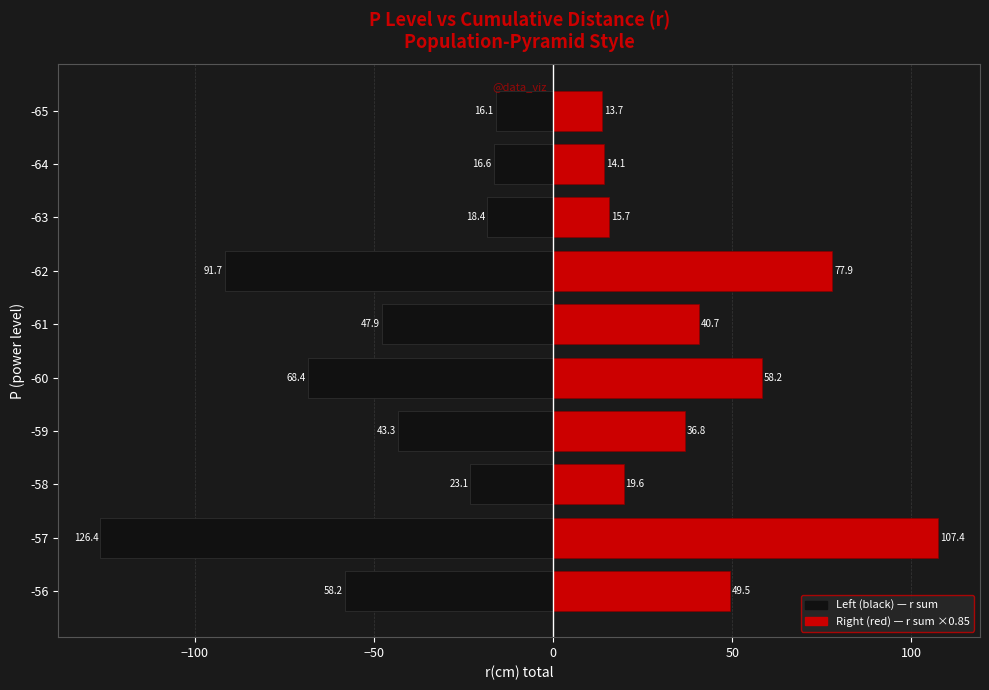

What is the difference between the maximum and minimum values in the Right (red) series?

93.8